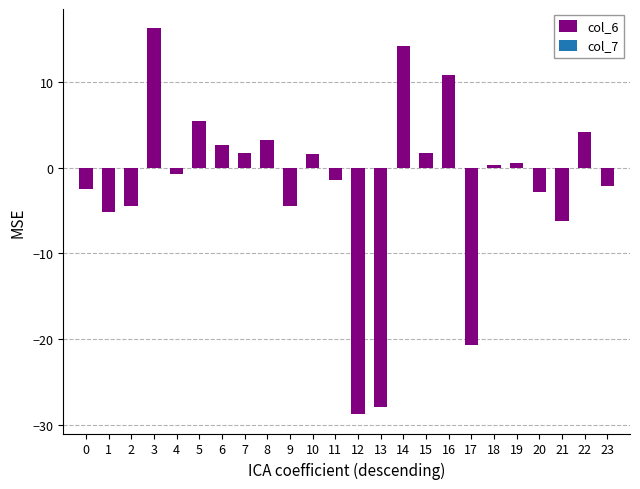

Count the number of categories in the chart.

24